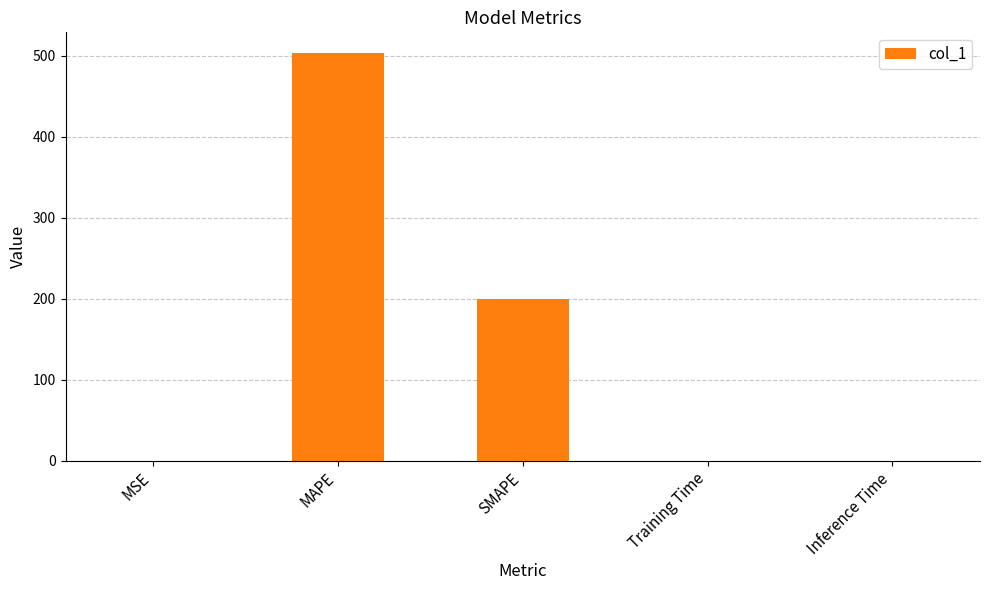

Are the bars grouped side by side (vs. stacked)?

No